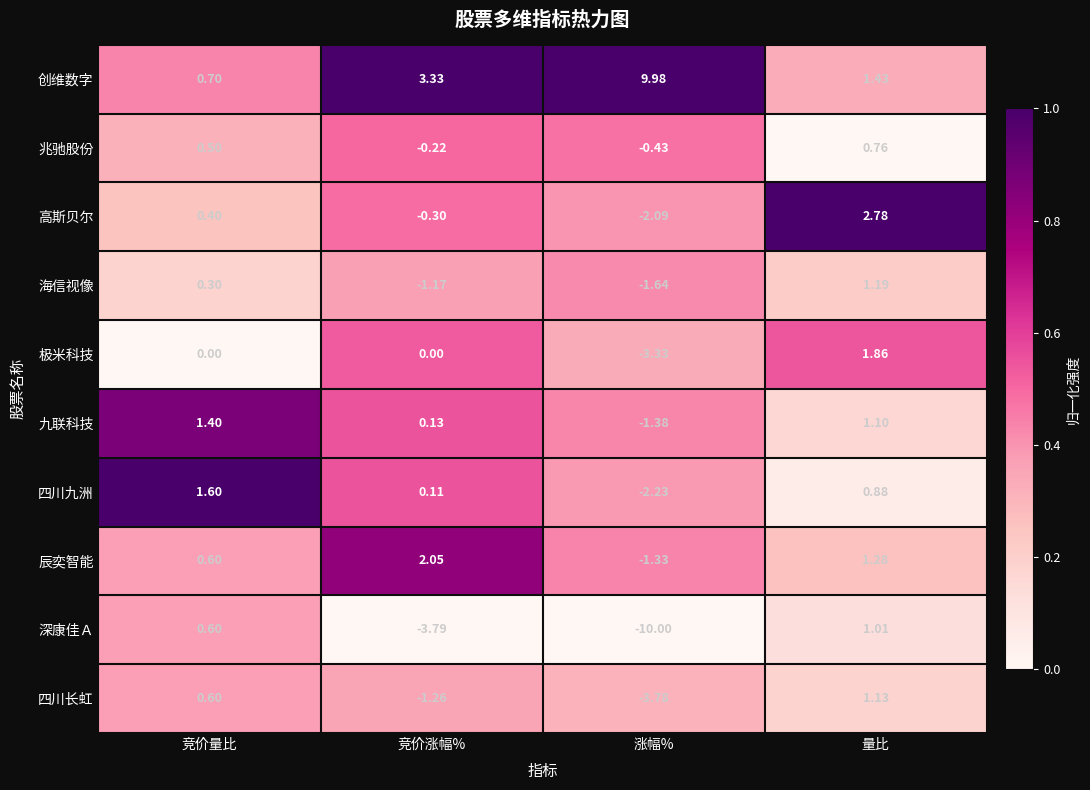

At which category is the sum across all series the highest?

量比